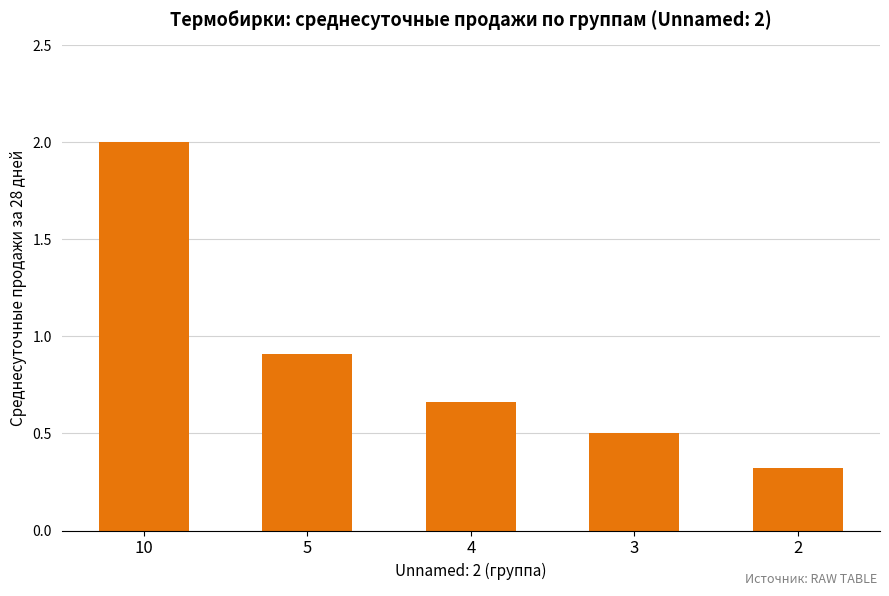

What is the value of the 2nd bar from the left?

0.9